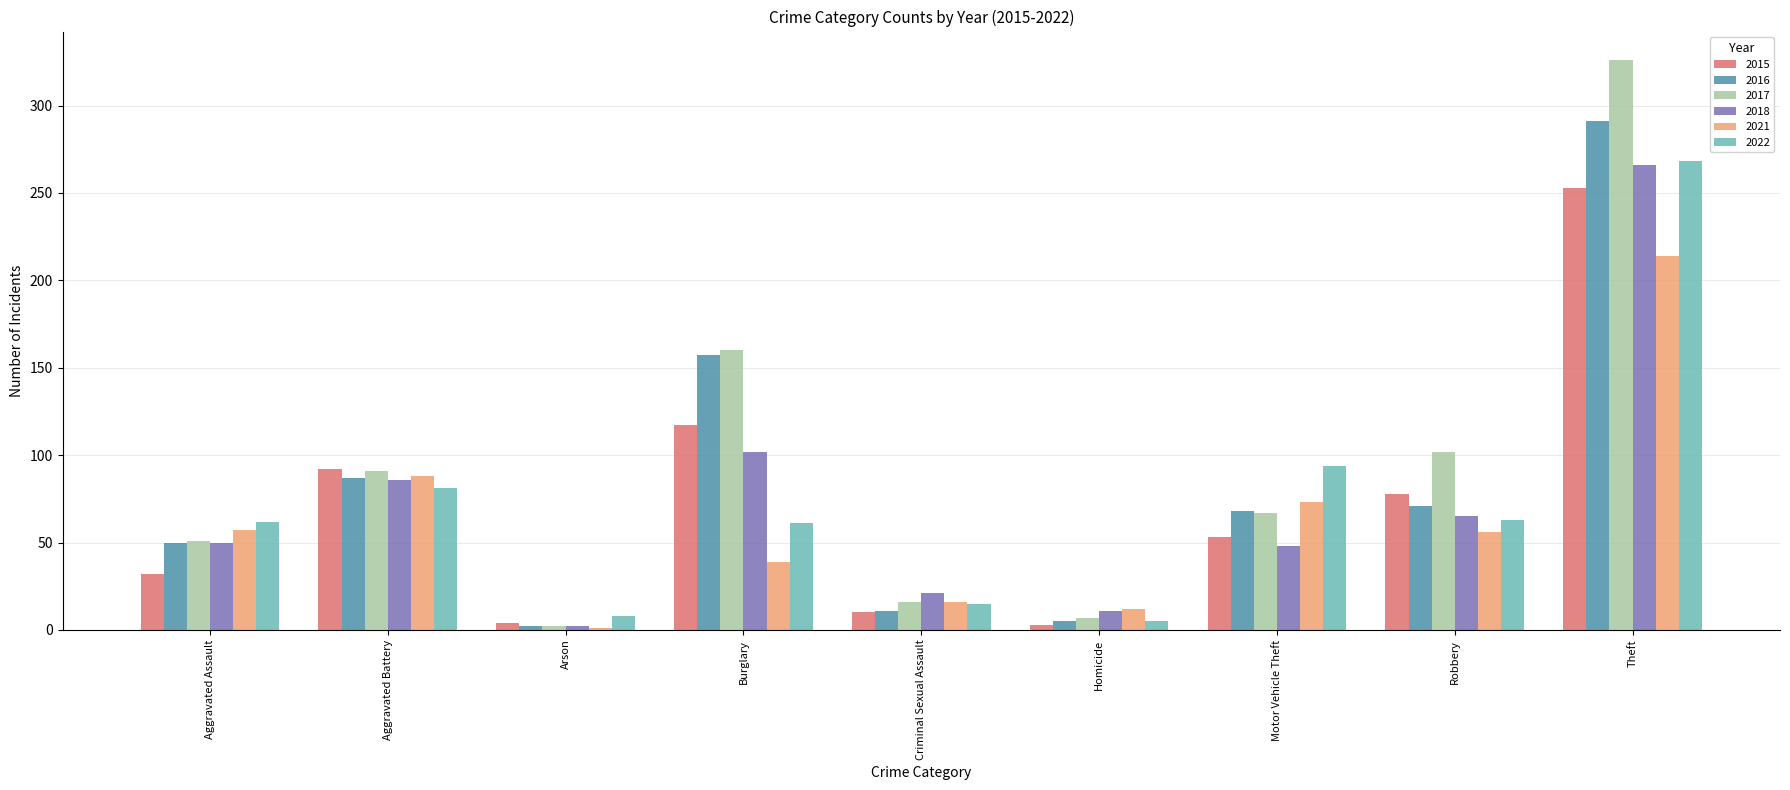

What is the total value across all series at Criminal Sexual Assault?

89